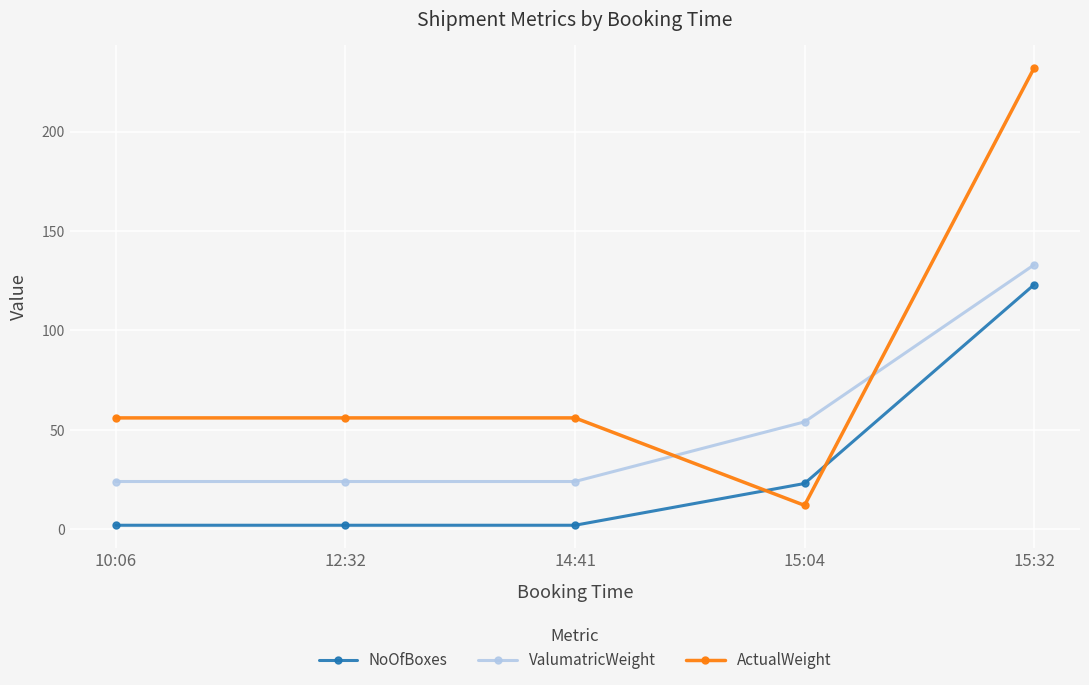

Which series has the widest spread of values?

ActualWeight